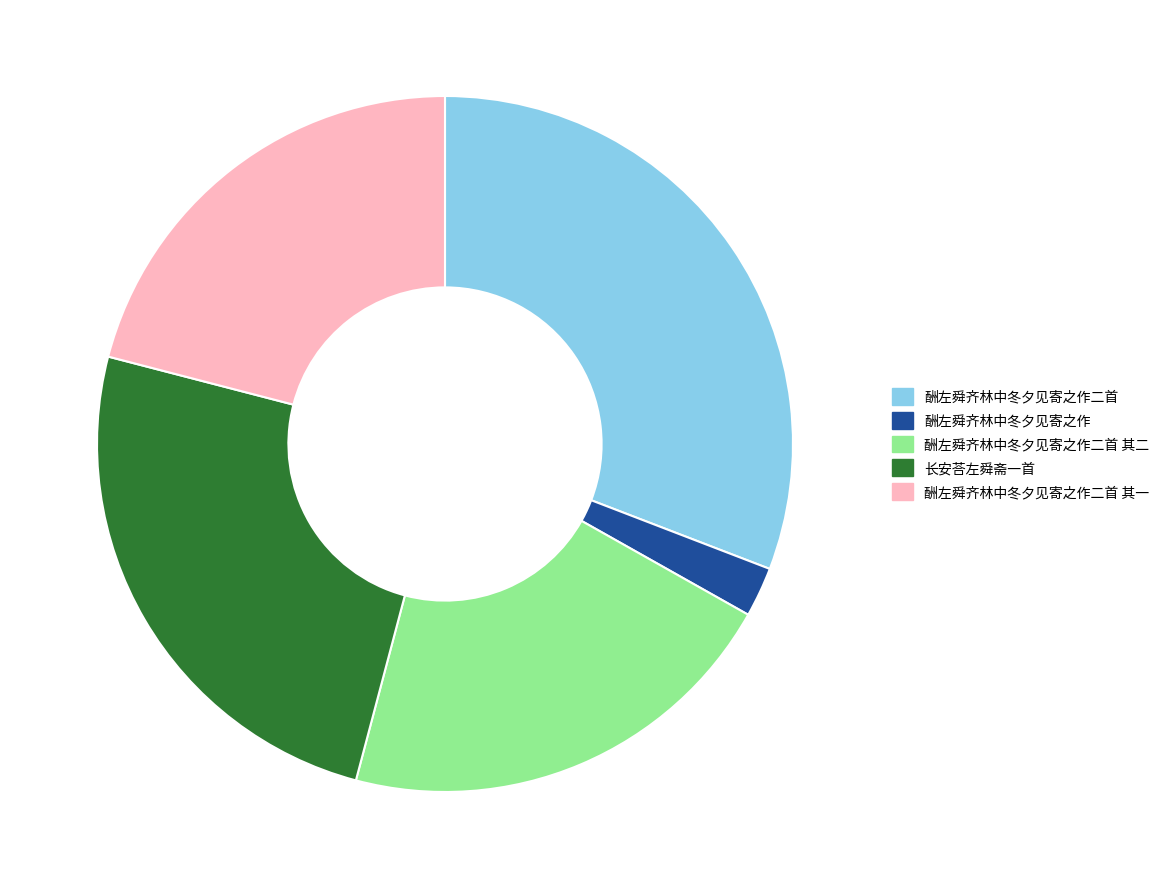

Does any single category account for the majority?

No